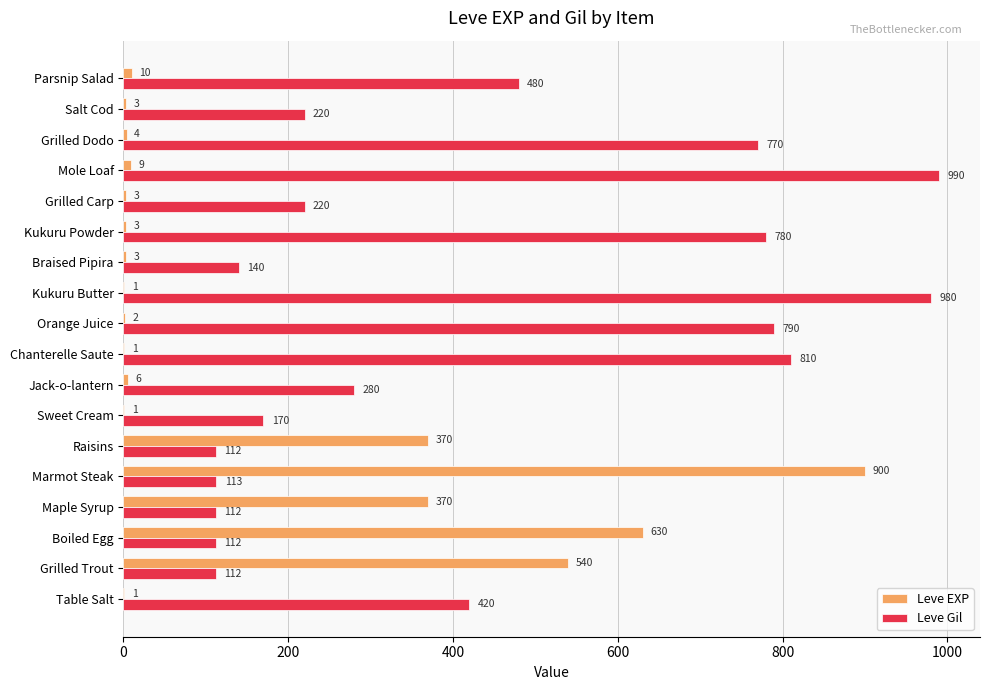

What are all the series names shown in the legend?

Leve EXP, Leve Gil